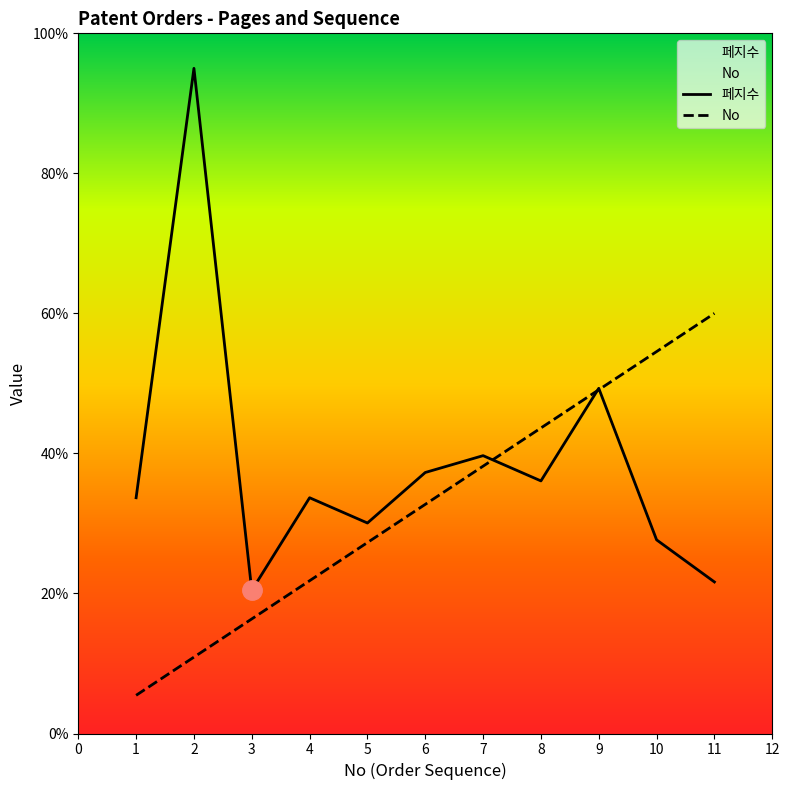

Which series ends up on top after the final intersection of 페지수 and No?

No